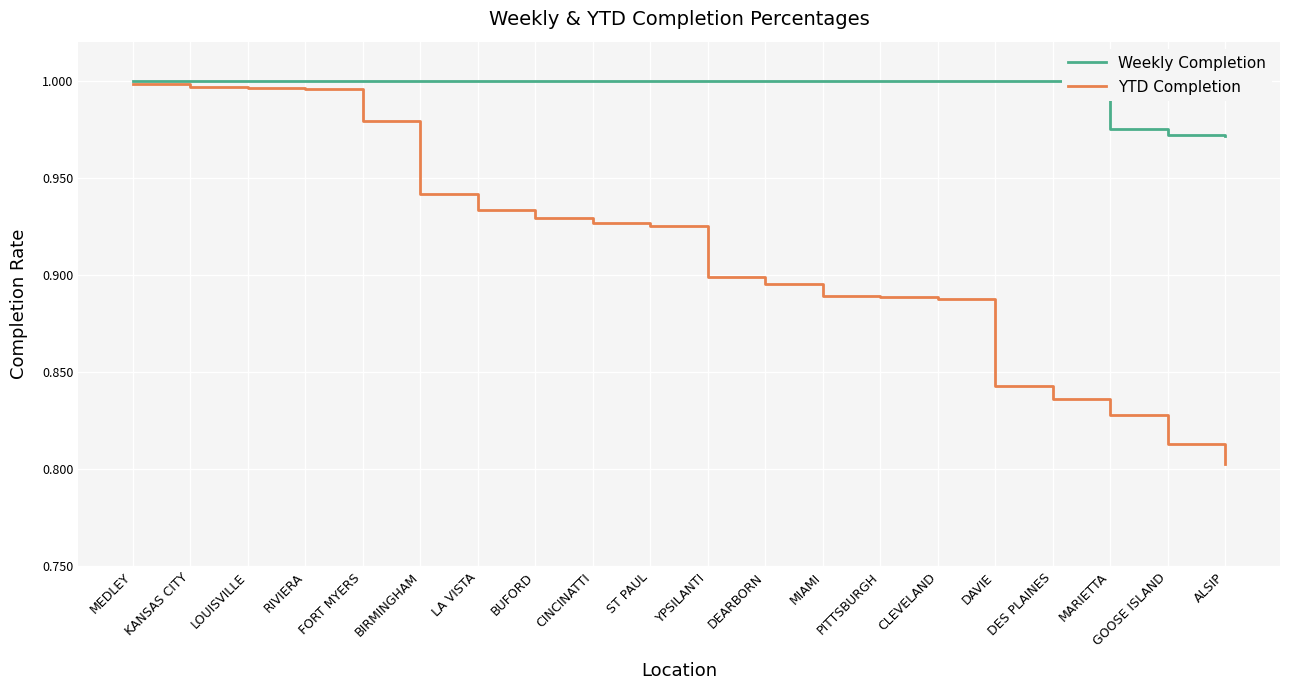

At which category does the chart reach its minimum across all series?

ALSIP